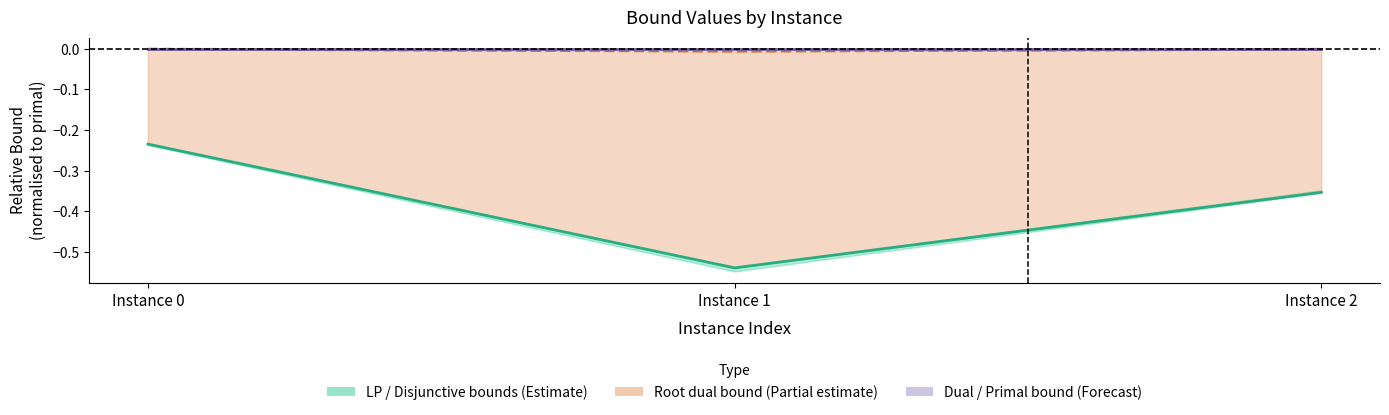

What is the total value across all series at Instance 1?

-0.5